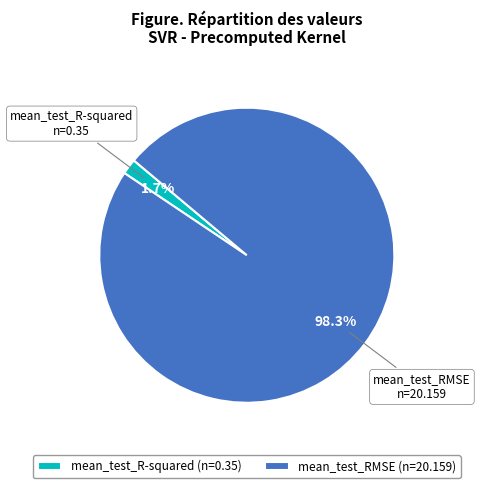

Rank the categories by value from lowest to highest.

mean_test_R-squared, mean_test_RMSE